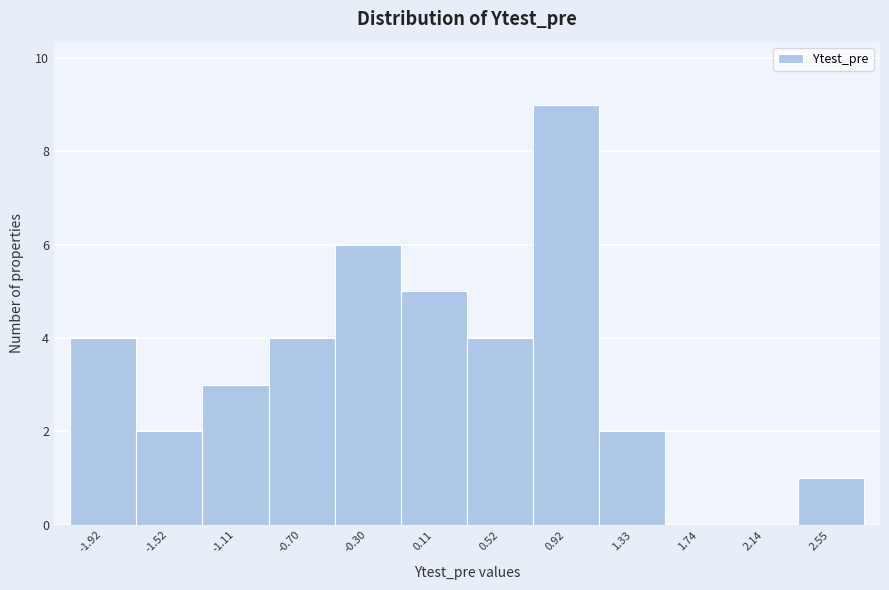

Reading right to left, extract all data points from this chart.

2.55=1	2.14=0	1.74=0	1.33=2	0.92=9	0.52=4	0.11=5	-0.30=6	-0.70=4	-1.11=3	-1.52=2	-1.92=4